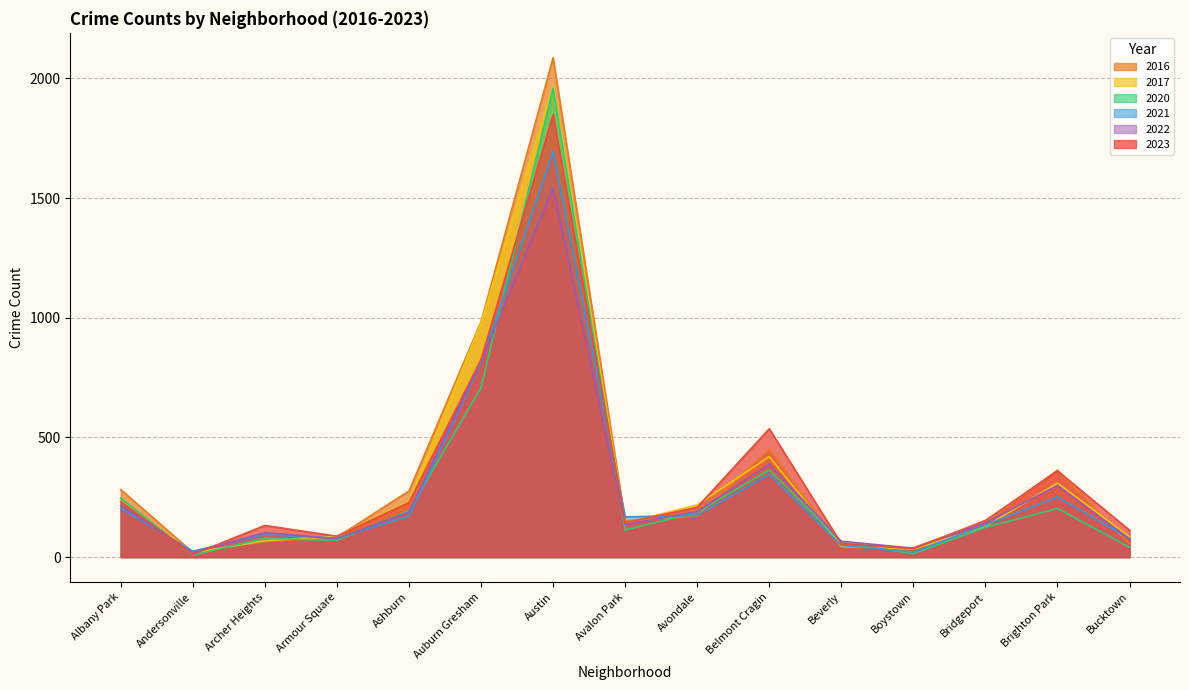

What is the value of the 2020 point at the 1st from the left?

246